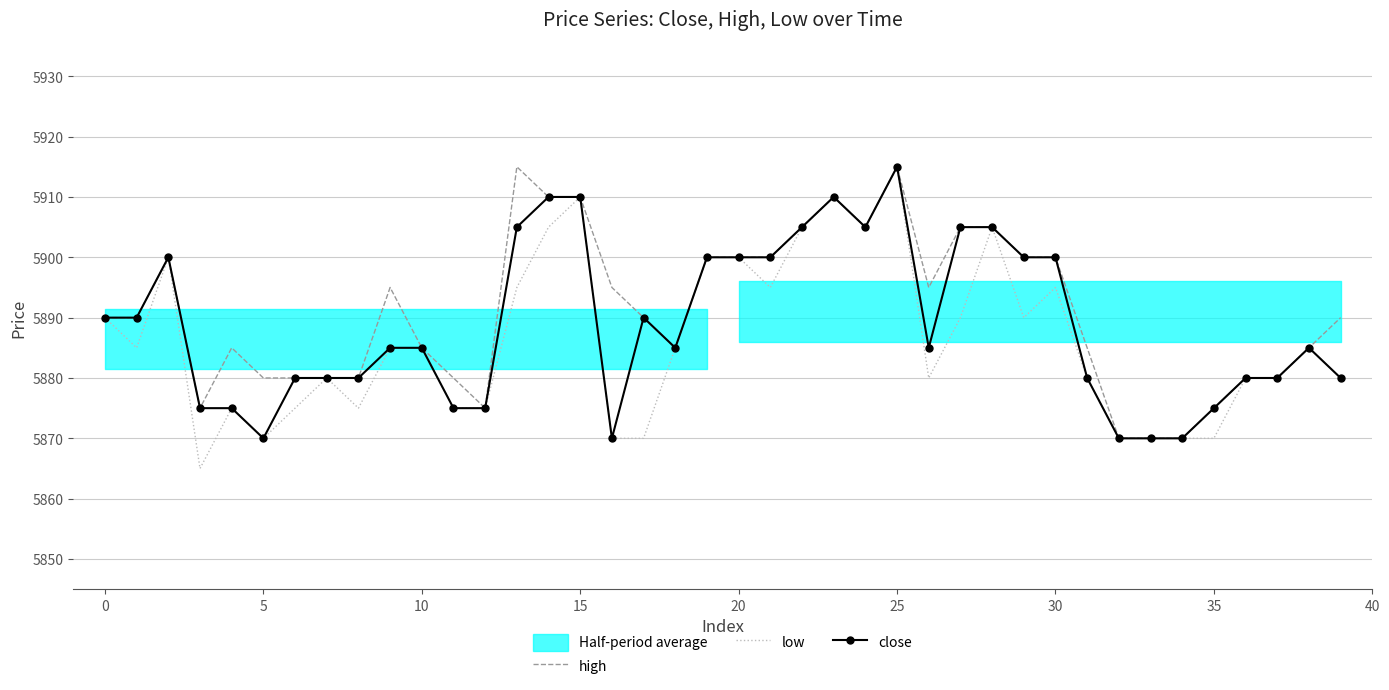

Which series changed the most between 11 and 25?

low